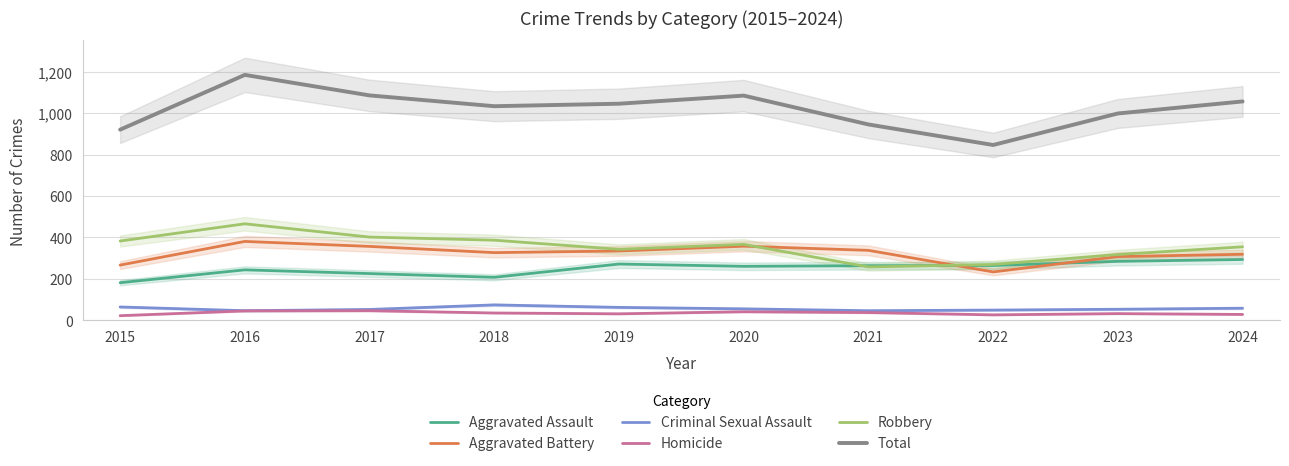

Is the value of Homicide at 2020 greater than the value of Robbery at 2015?

No